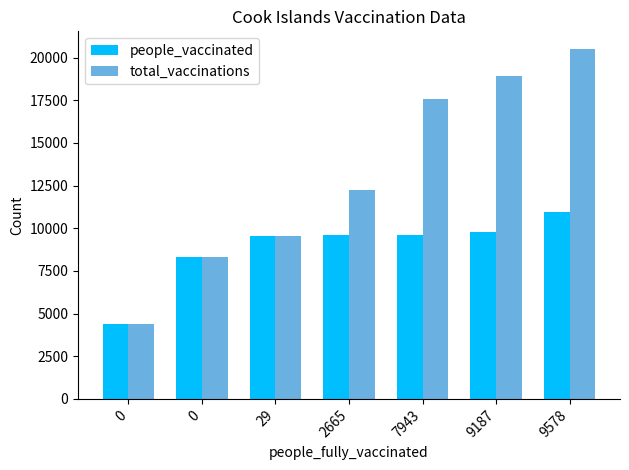

At which category is the sum across all series the highest?

9578